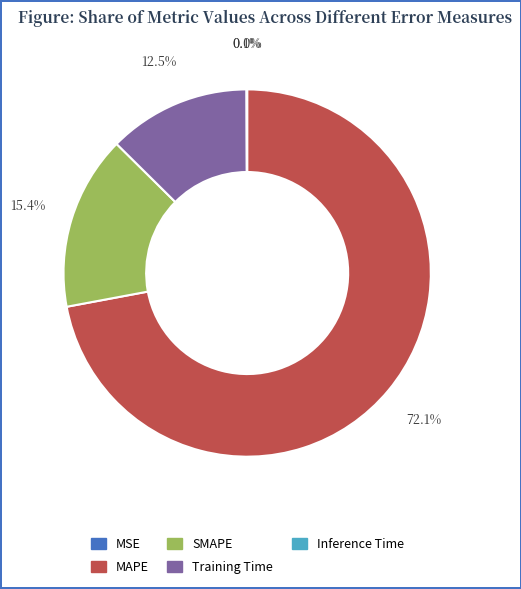

Between MAPE and Training Time, which is larger?

MAPE